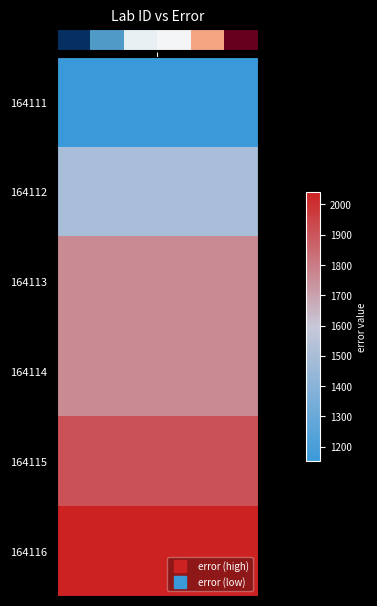

At which category does the chart reach its peak across all series?

5